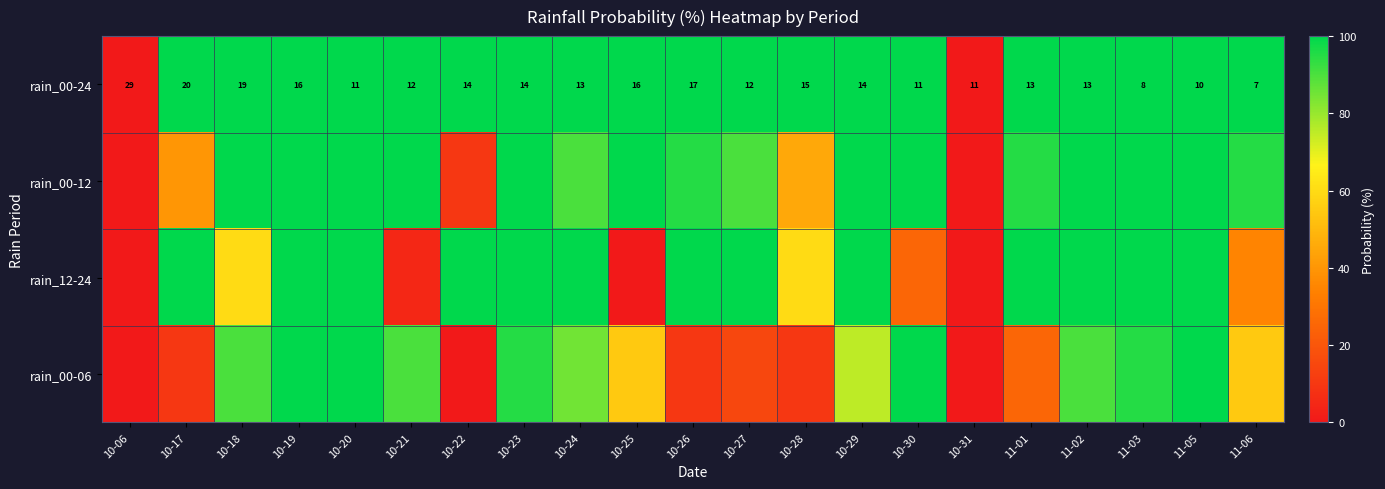

What is the average value of the rain_00-24 series?

14